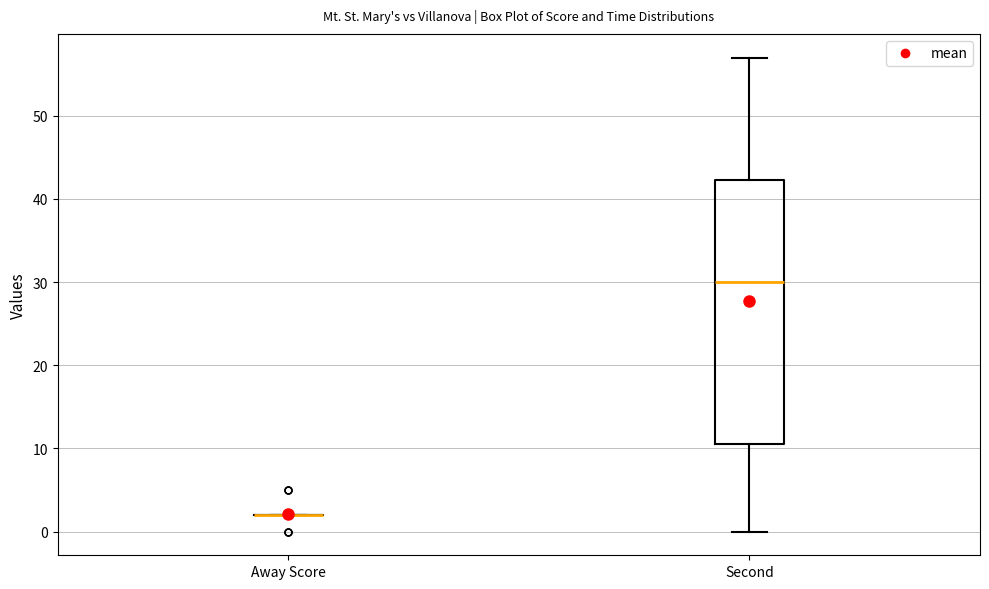

Reading left to right, transcribe this box plot: for each box, give where its median line is, the range the box spans, and where its two whiskers end, as read against the y-axis. The values are not printed on the chart, so give them approximately, as read against the axis.

Away Score: box collapsed to a line at 2, whiskers 2 to 2
Second: median 30, box 11 to 42, whiskers 0 to 57